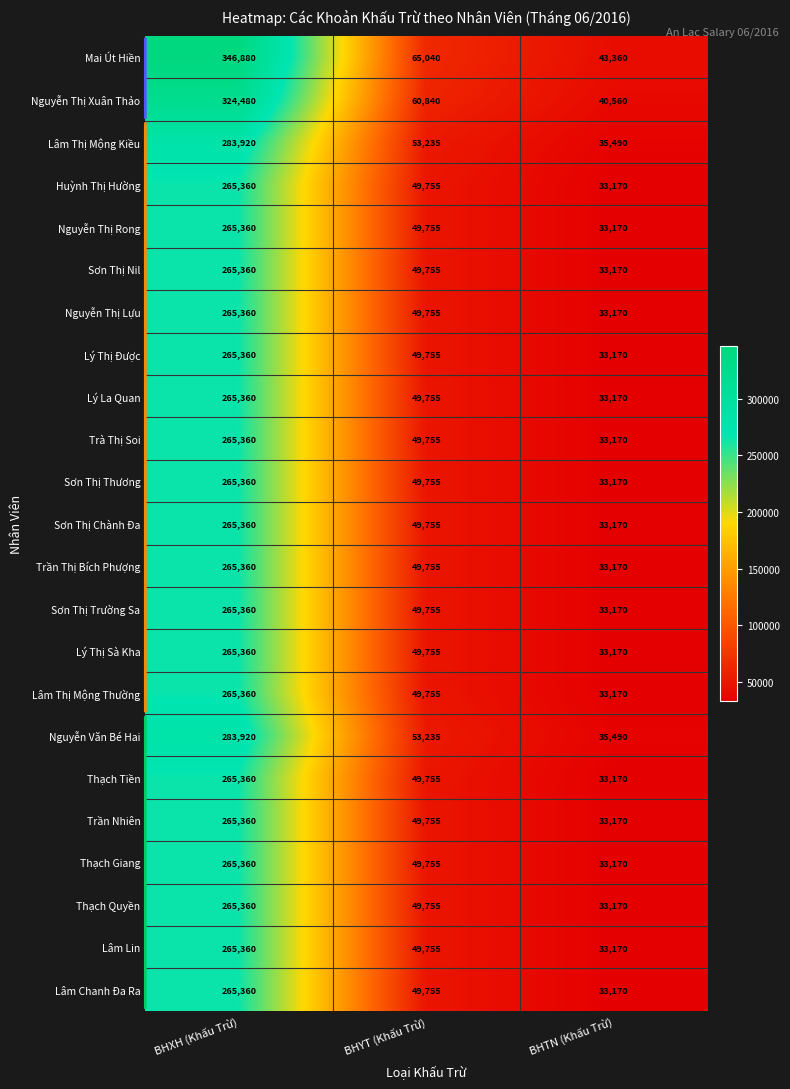

At which label does Lý La Quan reach its minimum?

BHTN (Khấu Trừ)